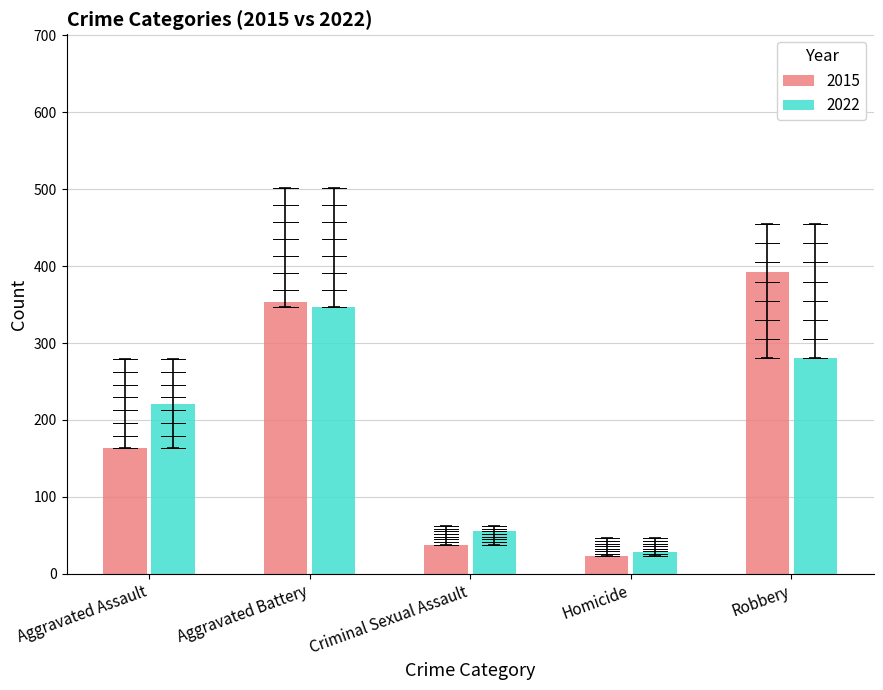

Which series has the largest range (max minus min)?

2015